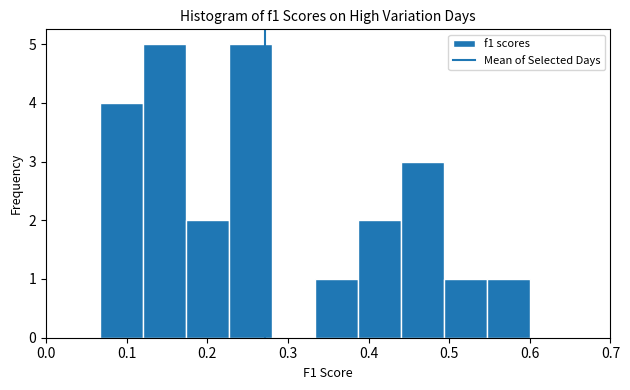

Reading left to right, transcribe this chart: for each bar, give the range it covers on the x-axis and its height. Neither the bar edges nor the heights are printed on the chart, so give them approximately, as read against the axes.

0.07 to 0.12: 4
0.12 to 0.17: 5
0.17 to 0.23: 2
0.23 to 0.28: 5
0.28 to 0.33: 0
0.33 to 0.39: 1
0.39 to 0.44: 2
0.44 to 0.49: 3
0.49 to 0.55: 1
0.55 to 0.60: 1